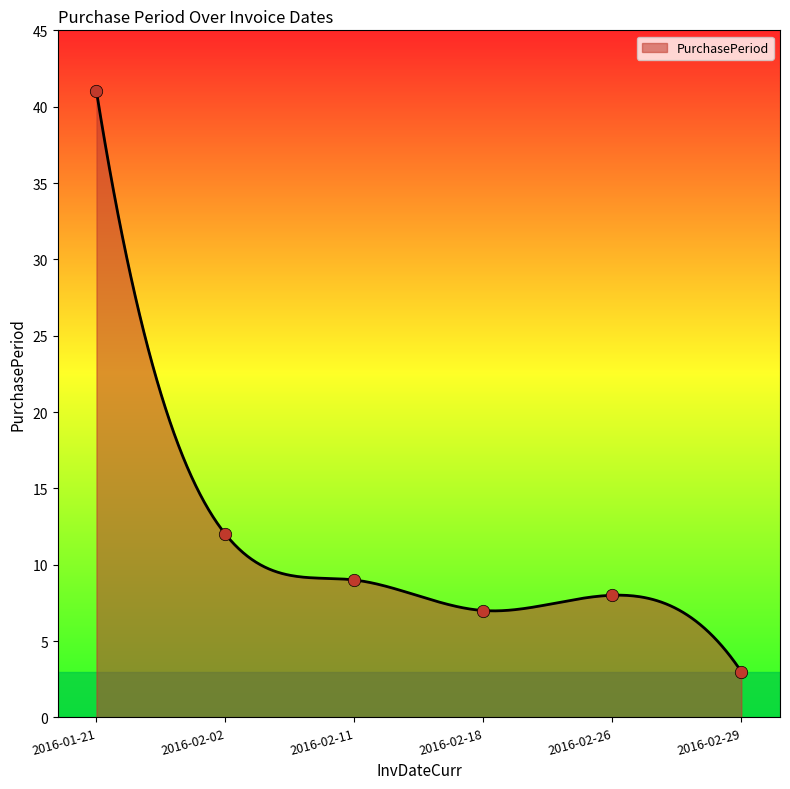

What is the change in value from 2016-01-21 to 2016-02-18?

-34